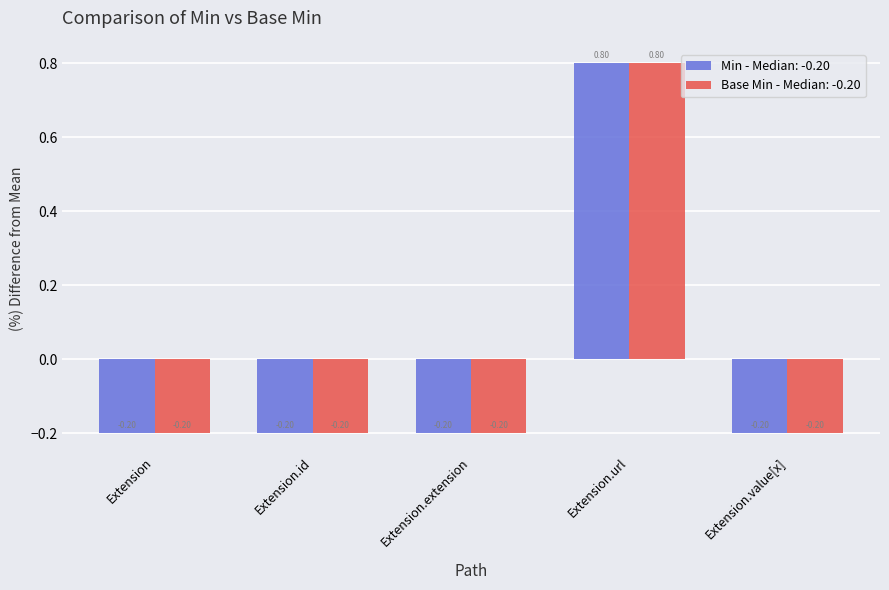

At which category is the sum across all series the highest?

Extension.url